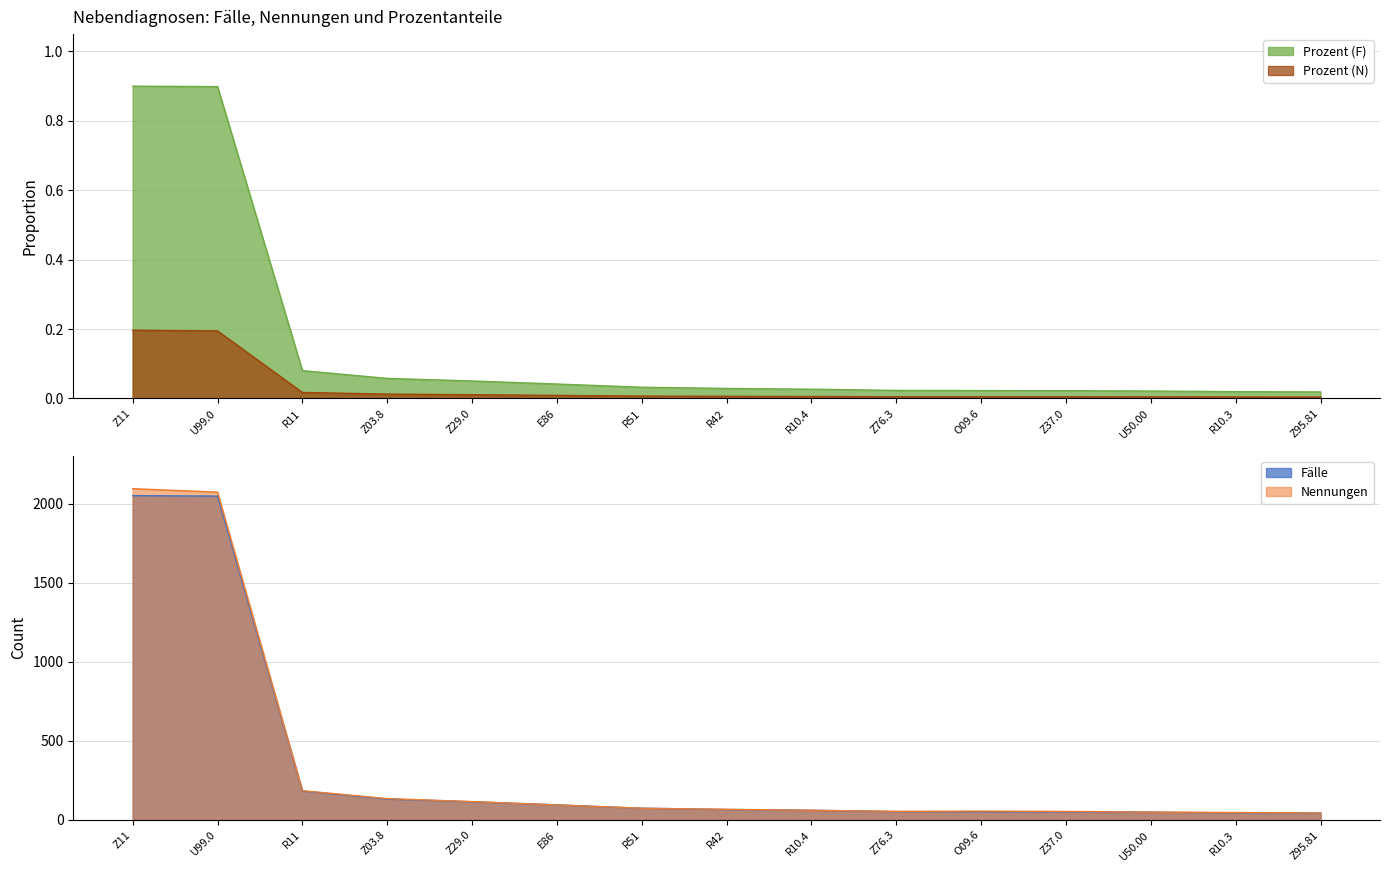

What is the maximum value for Prozent (F)?

0.9